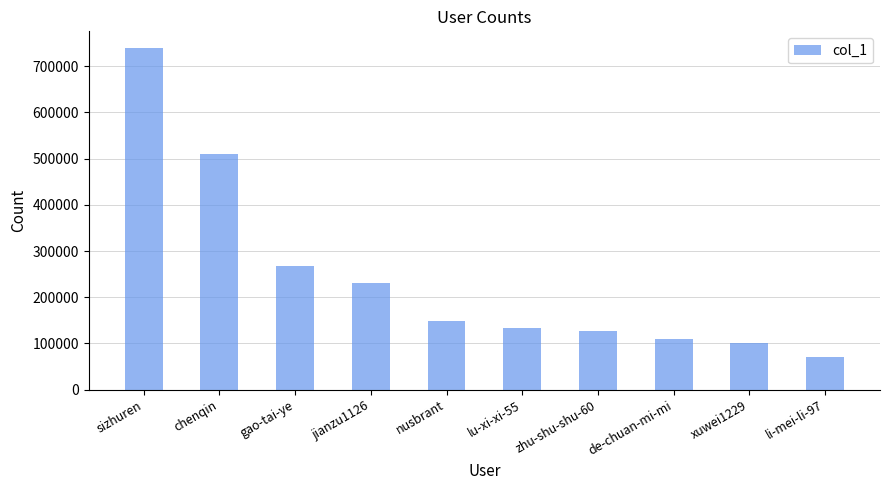

Count the number of categories in the chart.

10